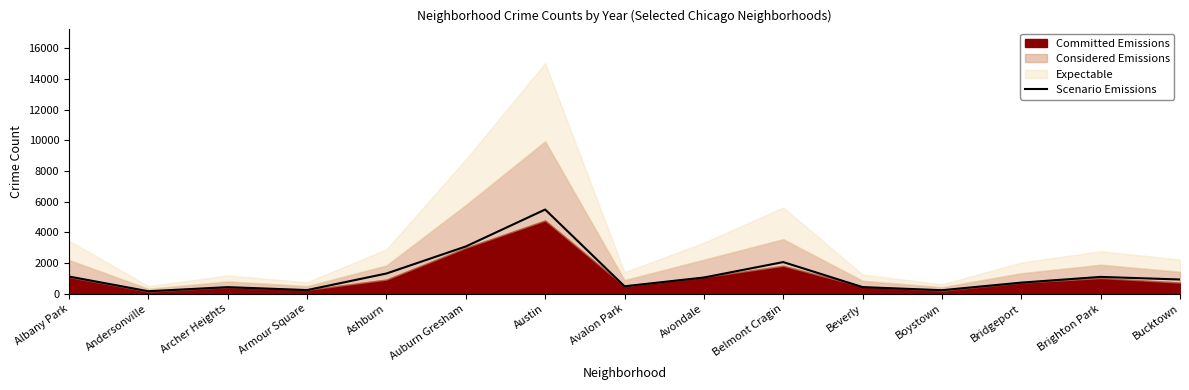

Reading left to right, transcribe all the data shown in this chart.

Albany Park=1110	Andersonville=151	Archer Heights=419	Armour Square=227	Ashburn=1308	Auburn Gresham=3071	Austin=5481	Avalon Park=475	Avondale=1046	Belmont Cragin=2053	Beverly=421	Boystown=219	Bridgeport=714	Brighton Park=1086	Bucktown=917